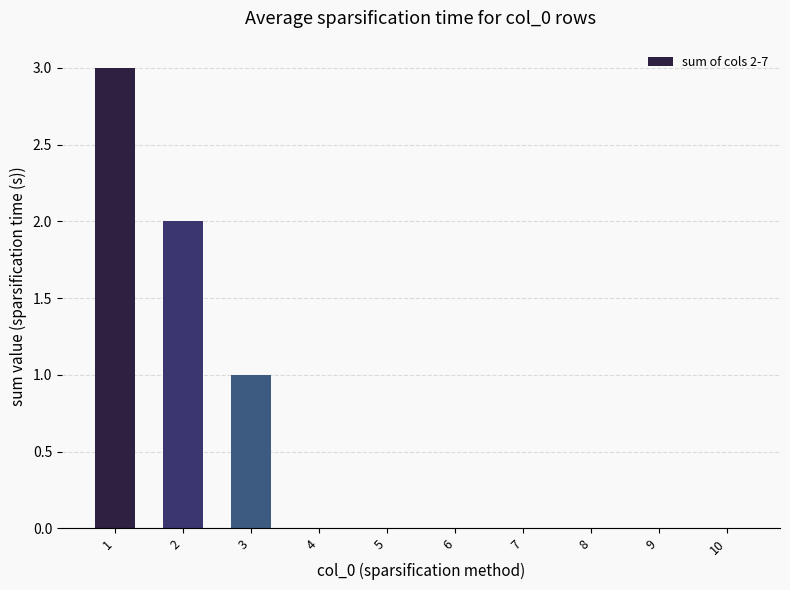

What is the sum of all values?

6